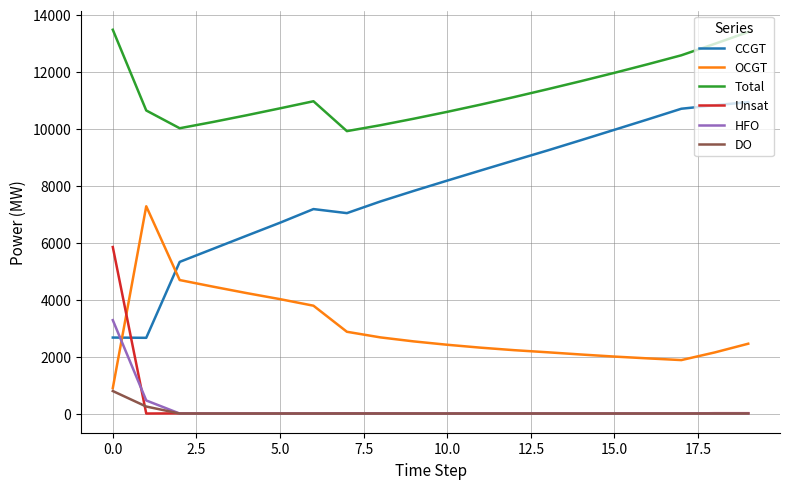

How many intersections are there between OCGT and HFO?

1